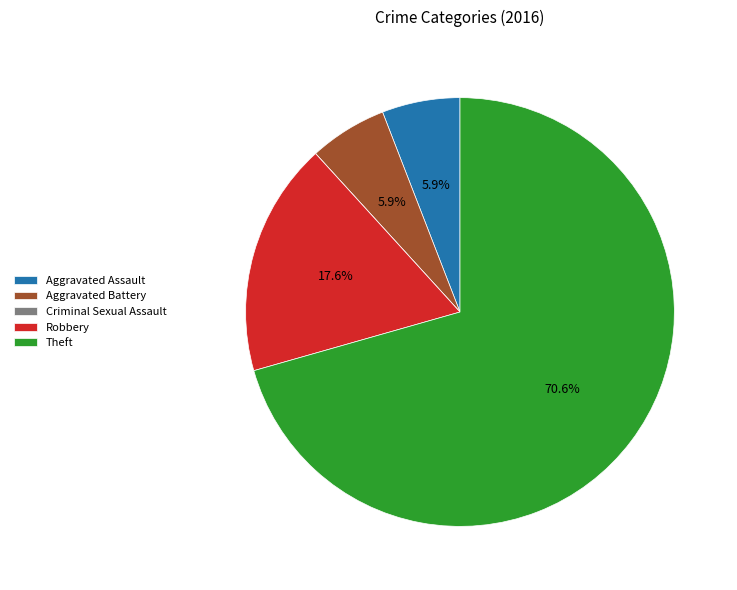

Is the sum of Robbery and Aggravated Assault greater than half?

No